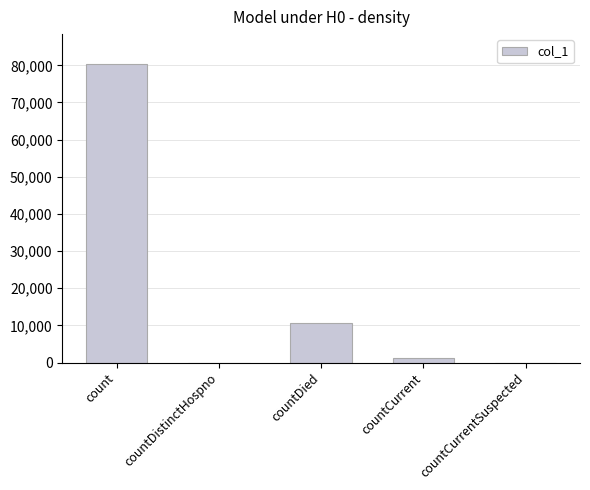

Read the value at countDied.

10672